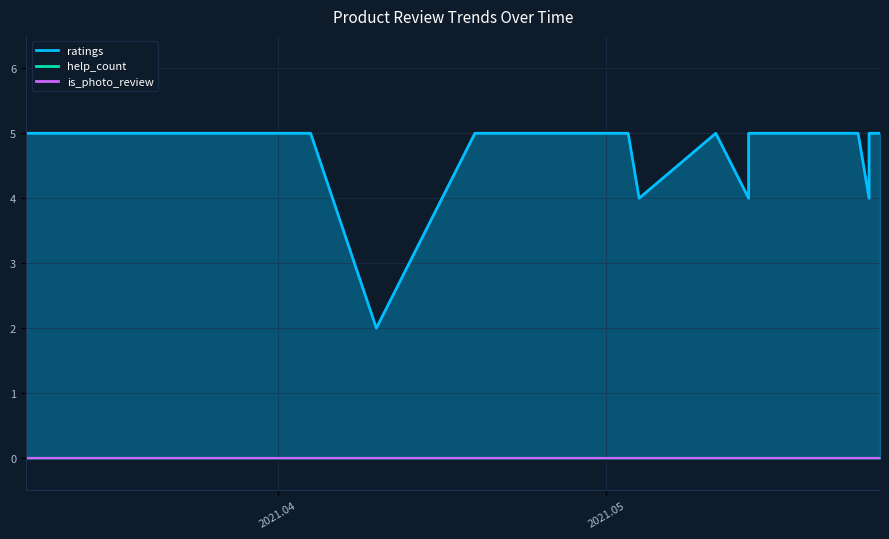

Between 2021.05.26 and 2021.05.24, which series saw the biggest shift?

ratings